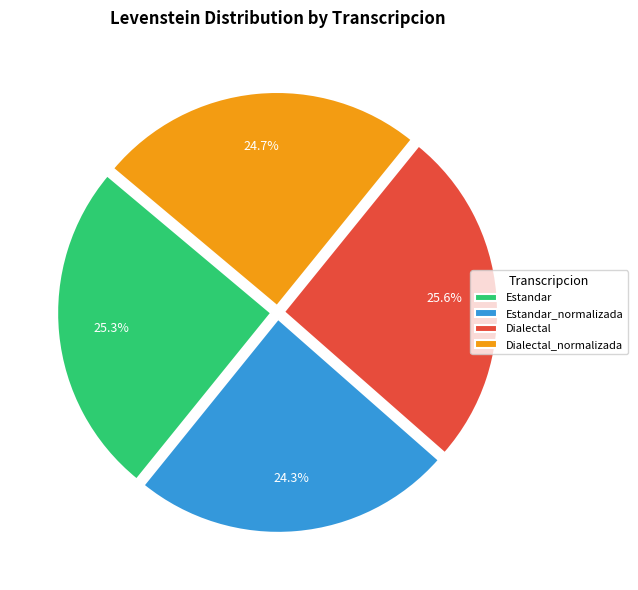

To the nearest percent, what is the combined percentage of Dialectal_normalizada and Estandar_normalizada?

49%